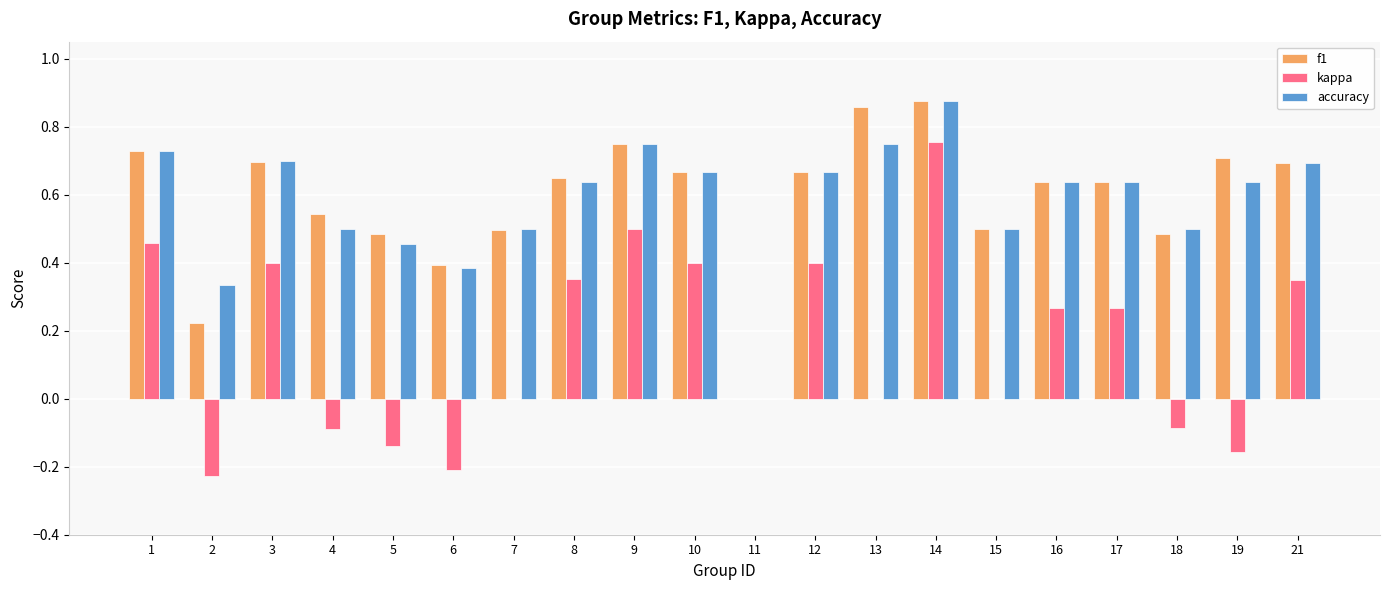

The f1 series shows 1.0 at 16. True or false?

False